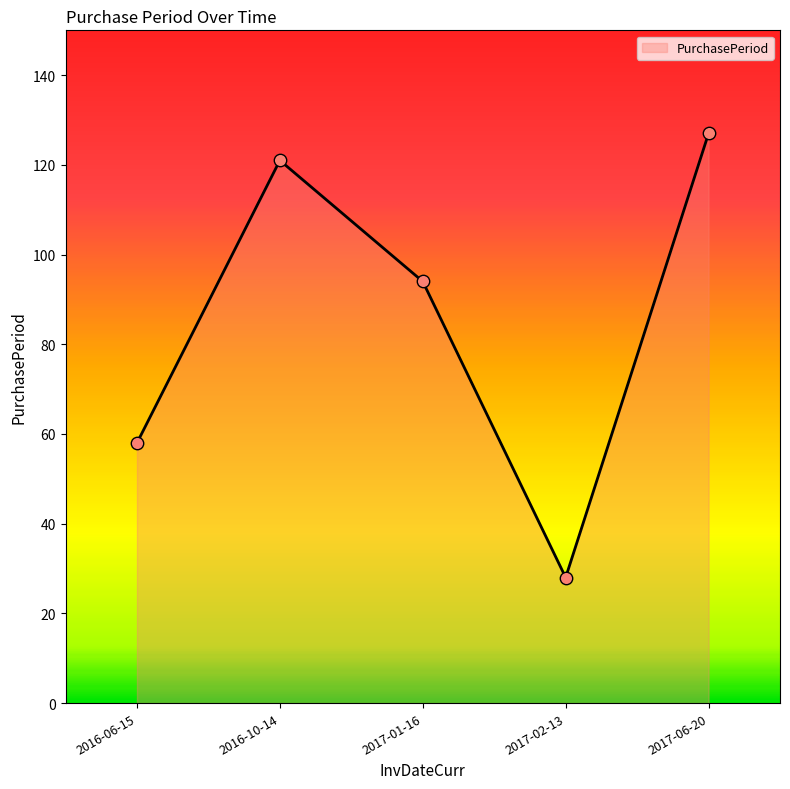

Between 2017-06-20 and 2016-10-14, which is larger?

2017-06-20